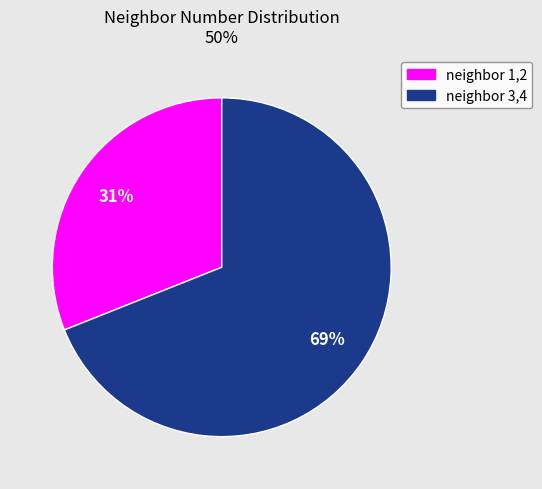

Does any single category account for the majority?

Yes